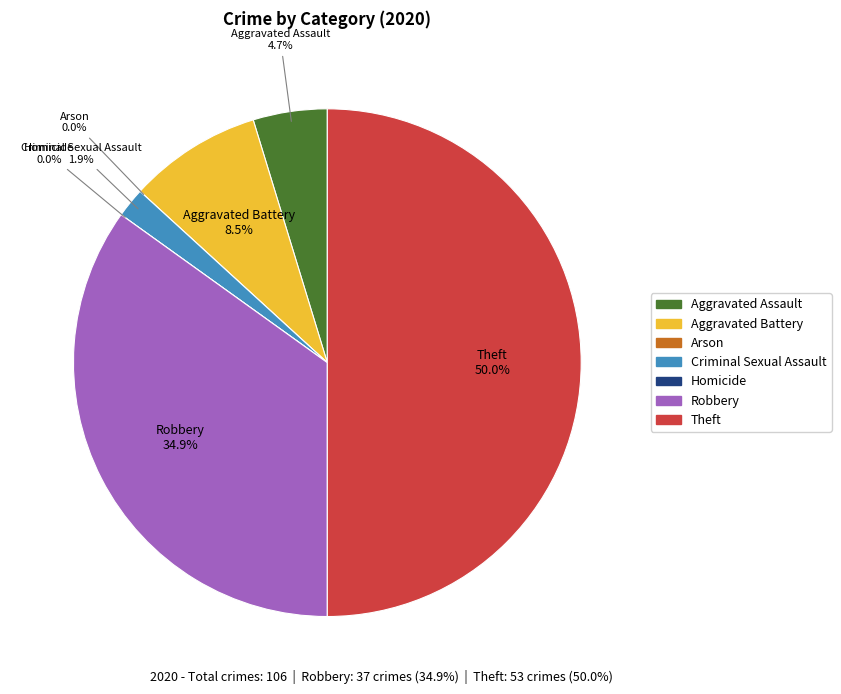

To the nearest percent, what percentage of the pie is Theft?

50%